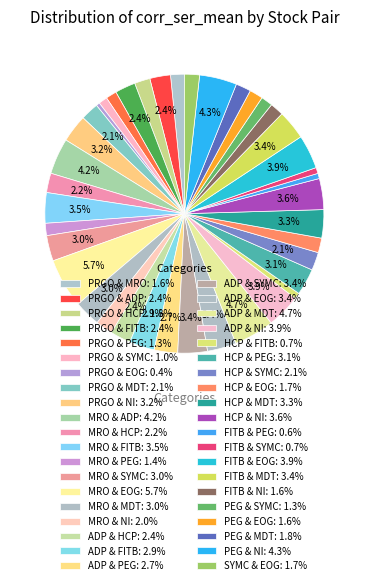

Which has a higher value, PRGO & MRO or ADP & EOG?

ADP & EOG